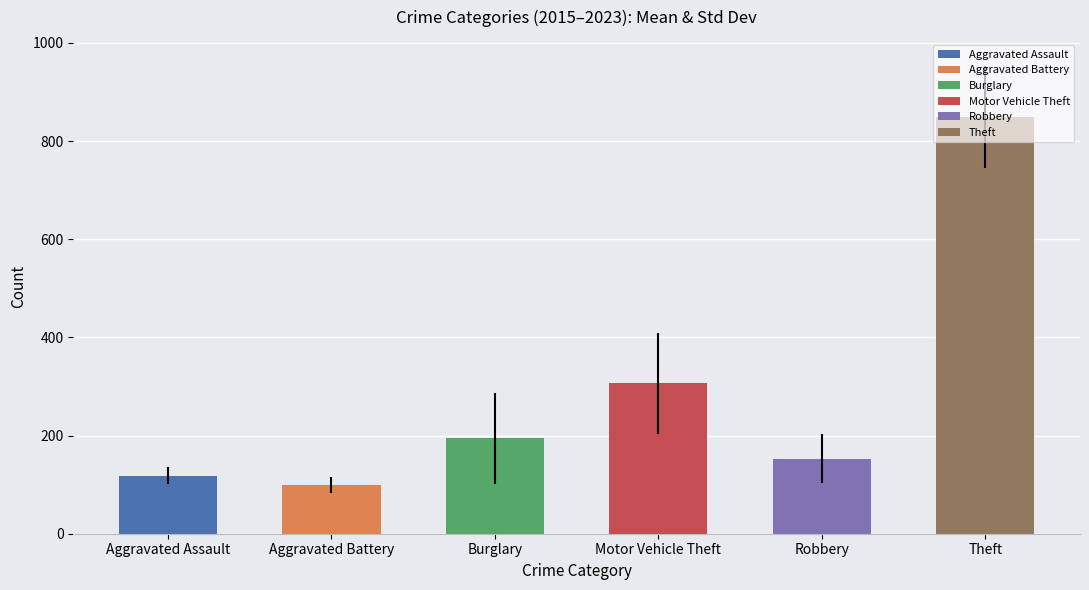

What is the approximate value at Theft?

849.1